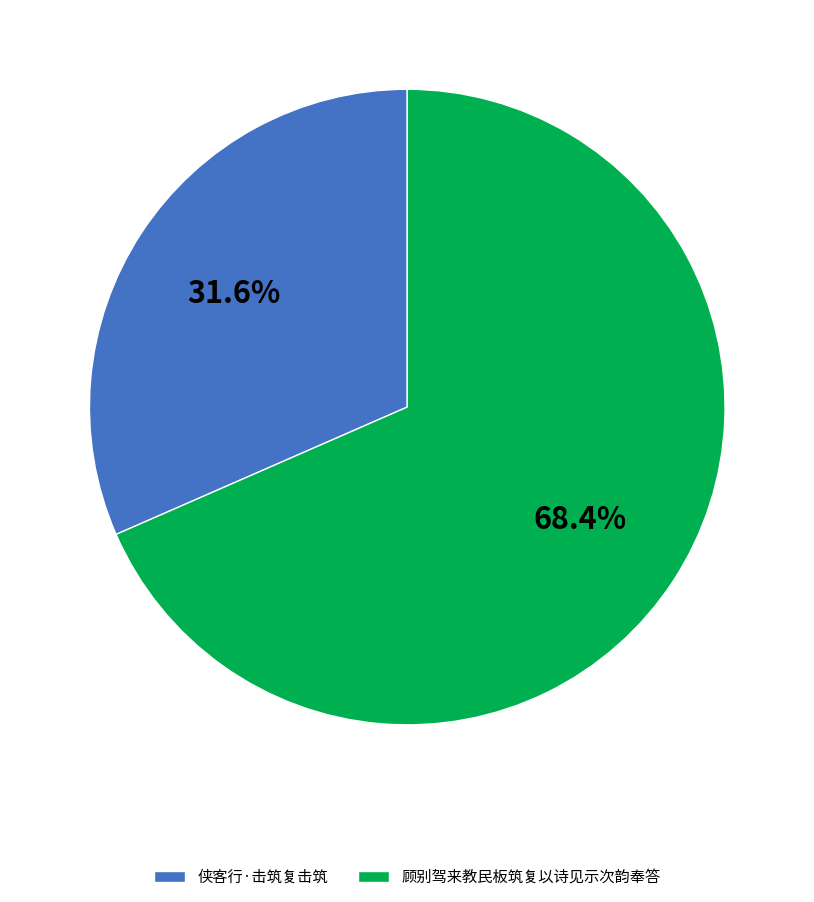

Approximately how many times larger is the value at 顾别驾来教民板筑复以诗见示次韵奉答 compared to 侠客行·击筑复击筑?

2.2